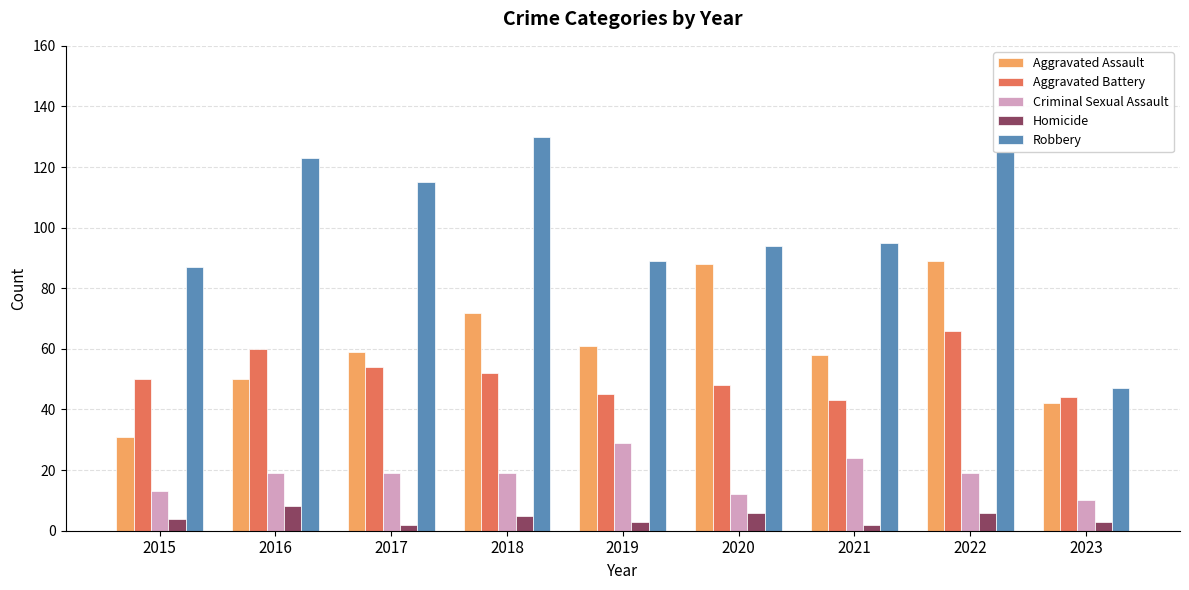

Which category has the highest value in the Robbery series?

2018